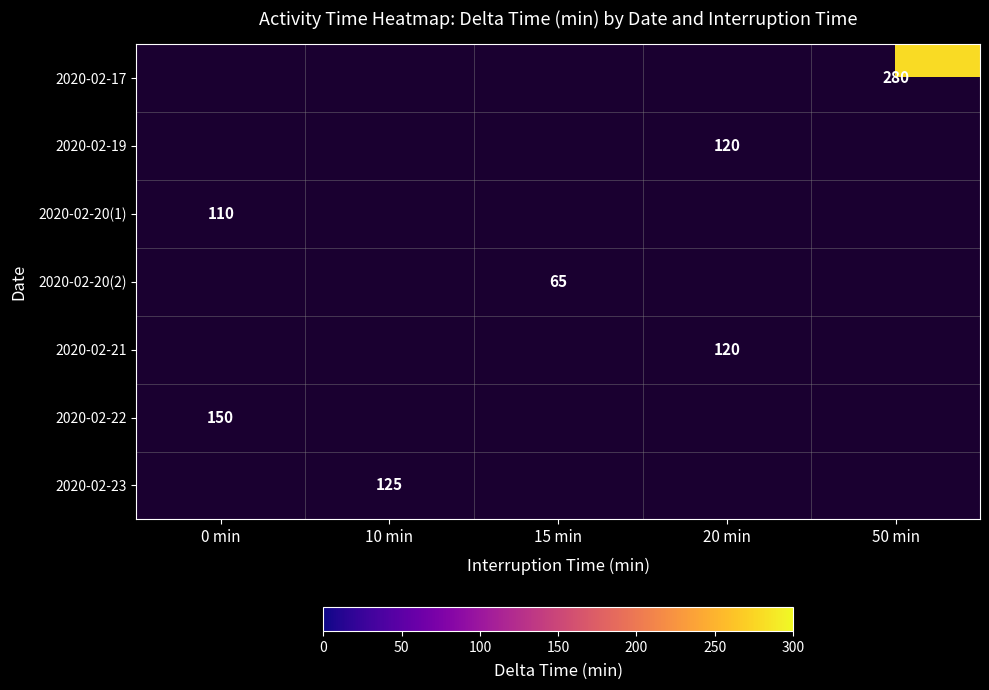

The 2020-02-19 series shows 38 at 20 min. True or false?

False